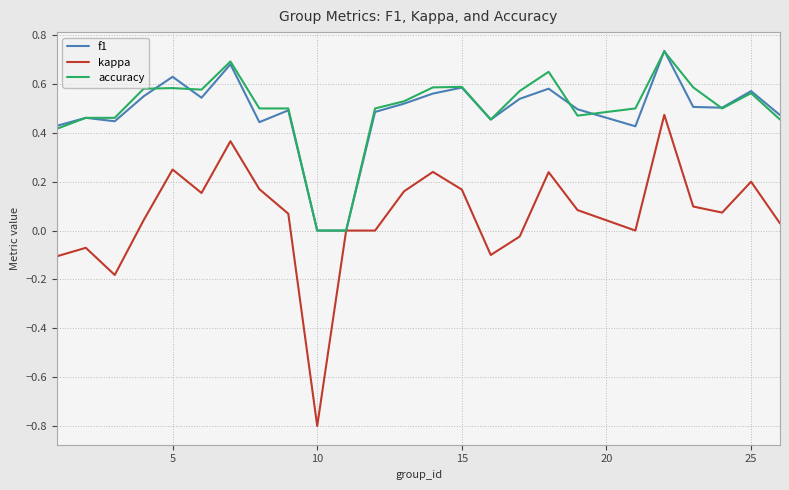

What is the minimum value shown in the chart?

-0.8